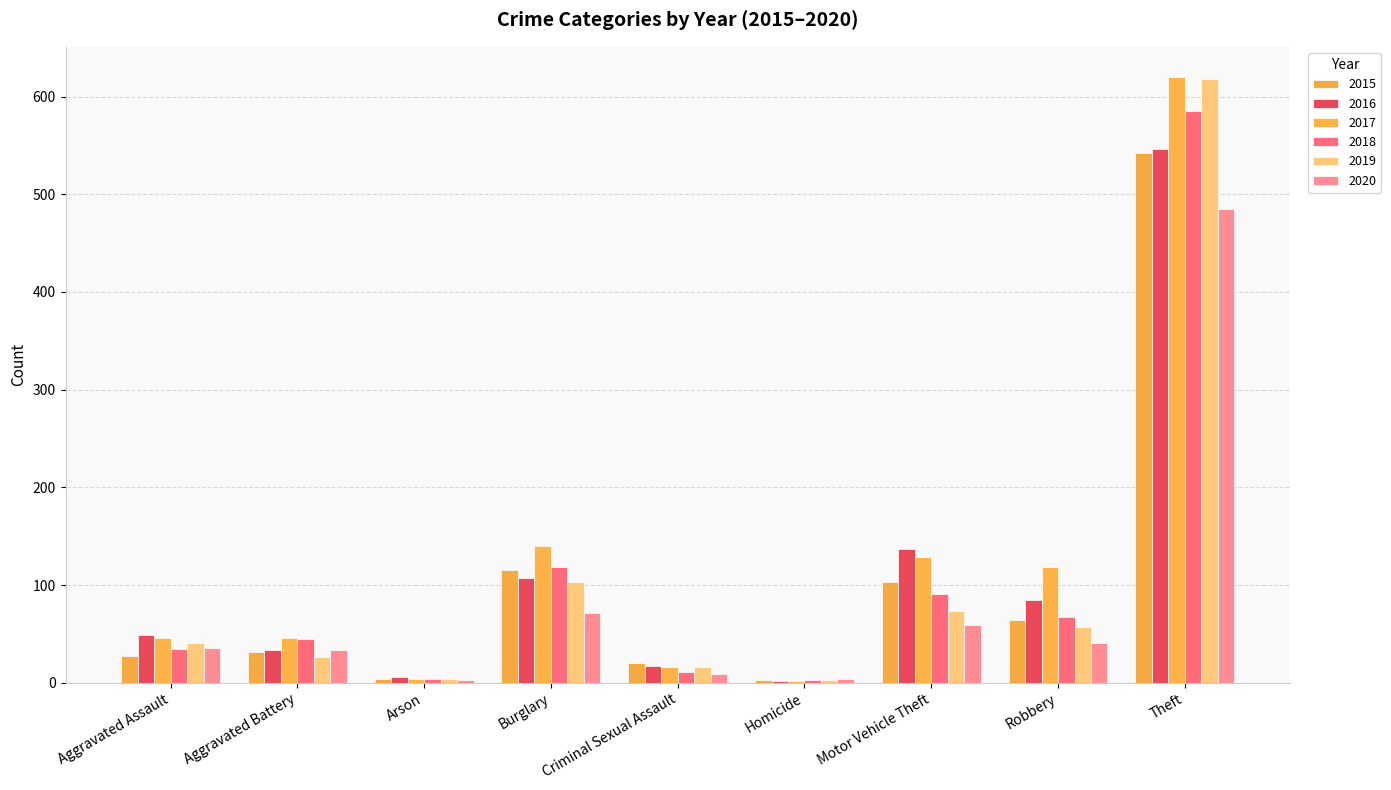

What is the smallest value displayed?

2